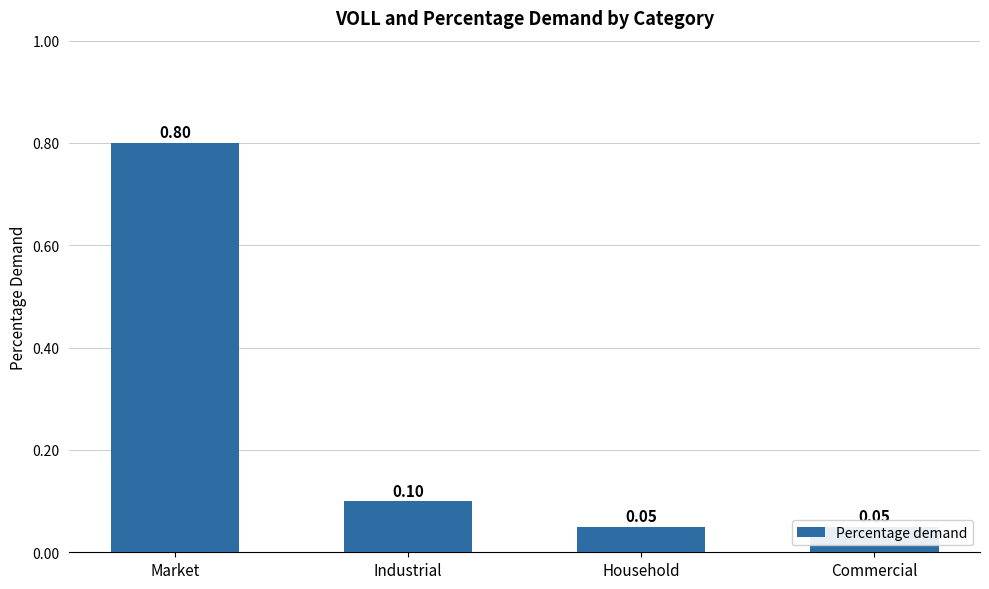

What is the approximate value at Industrial?

0.1